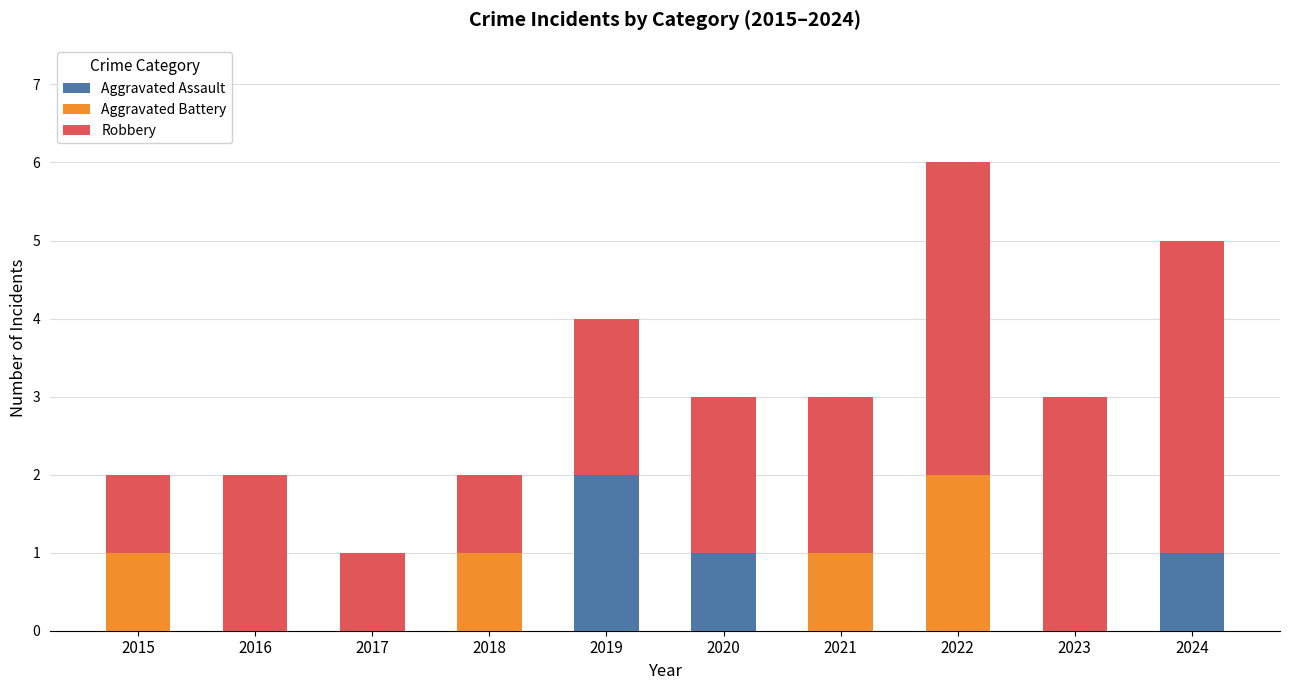

What is the total value across all series at 2021?

3